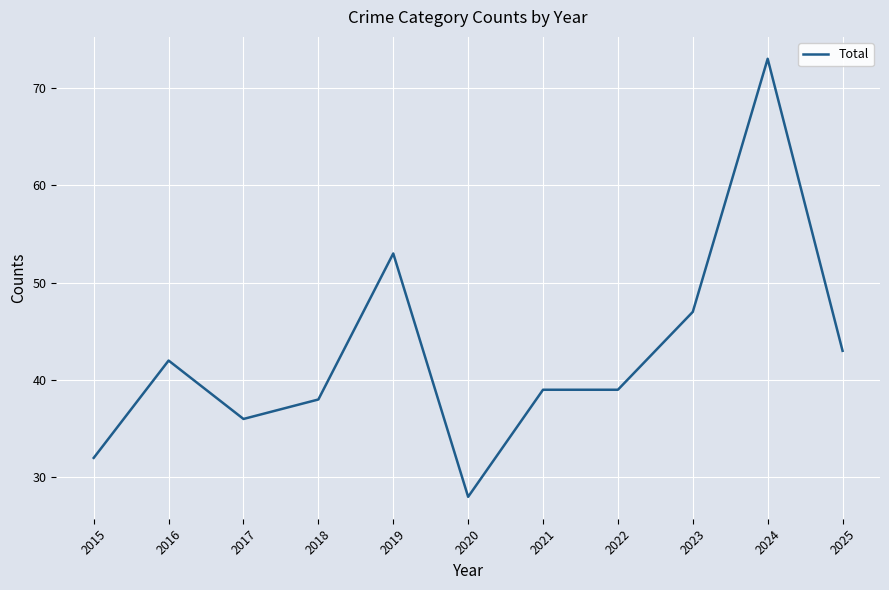

Reading left to right, extract all data points from this chart.

32	42	36	38	53	28	39	39	47	73	43